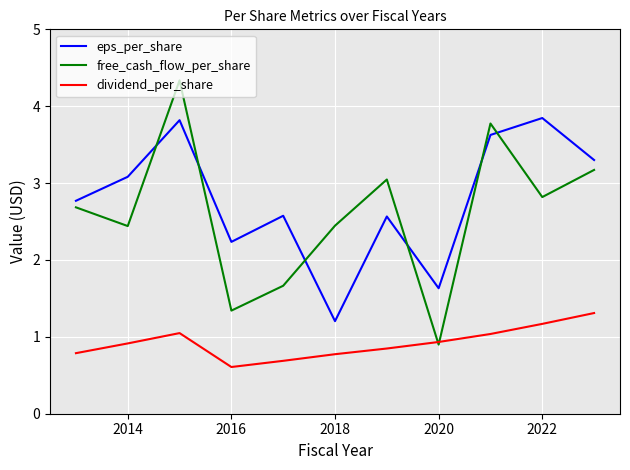

What is the greatest value displayed?

4.3